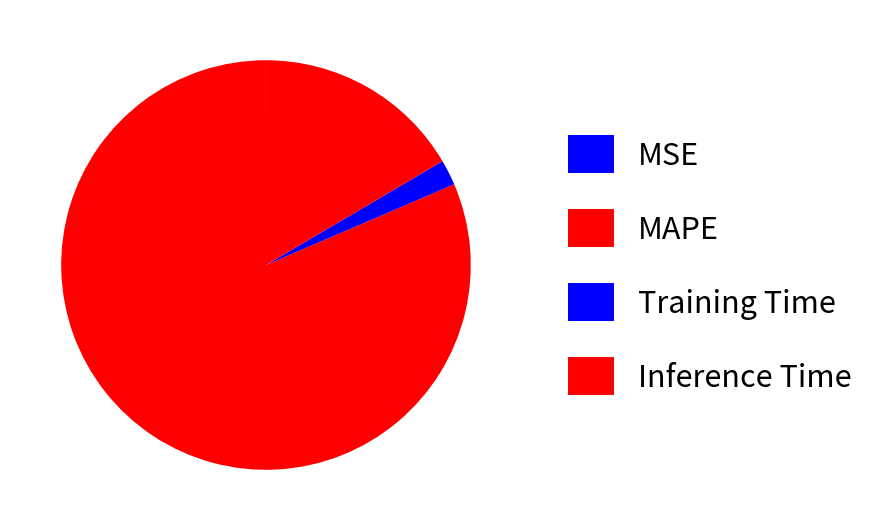

Which slice represents more than half of the pie?

MAPE